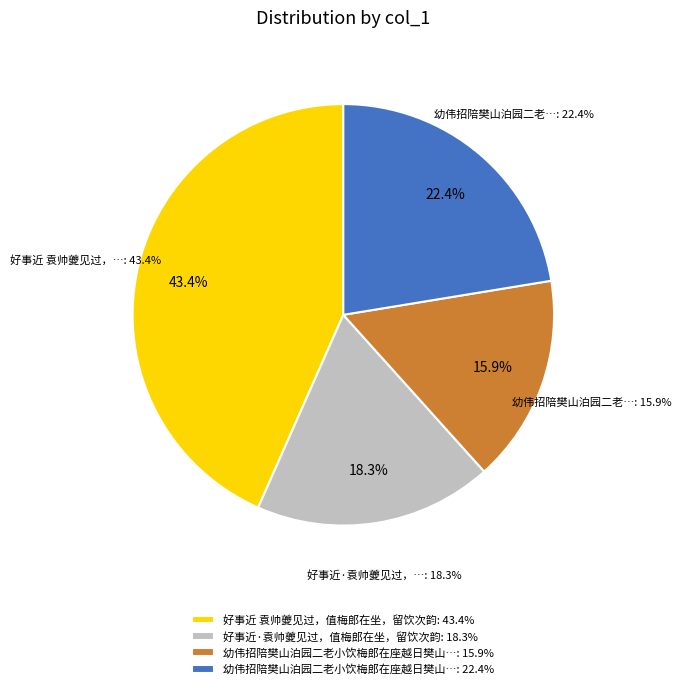

The 好事近·袁帅夔见过，值梅郎在坐，留饮次韵 slice represents 9% of the pie. True or false?

False